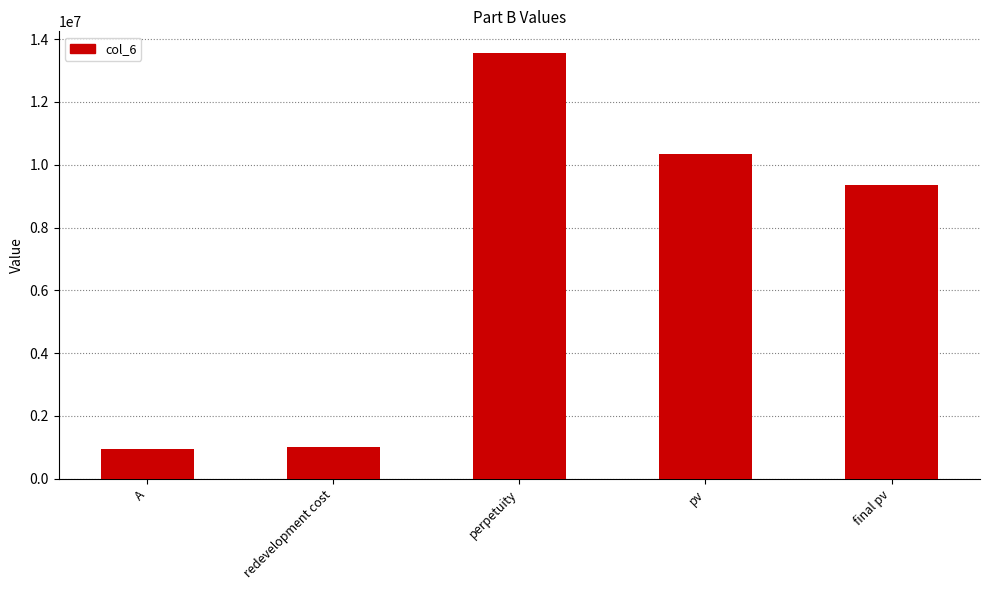

The chart shows a value of 10353577.9 at pv. True or false?

True